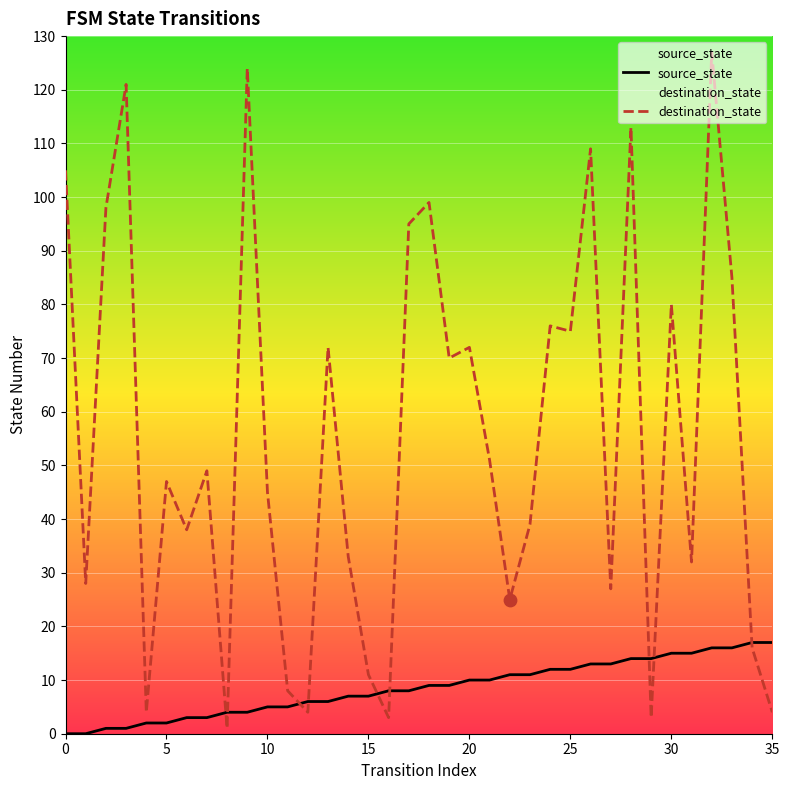

Which series contains the lowest Y value?

source_state